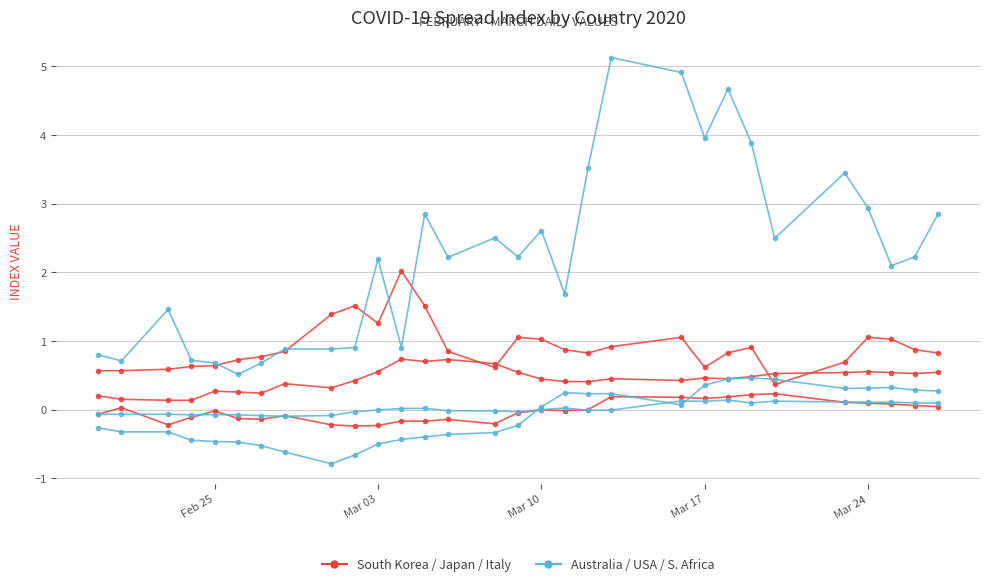

How many data points does each series have?

30